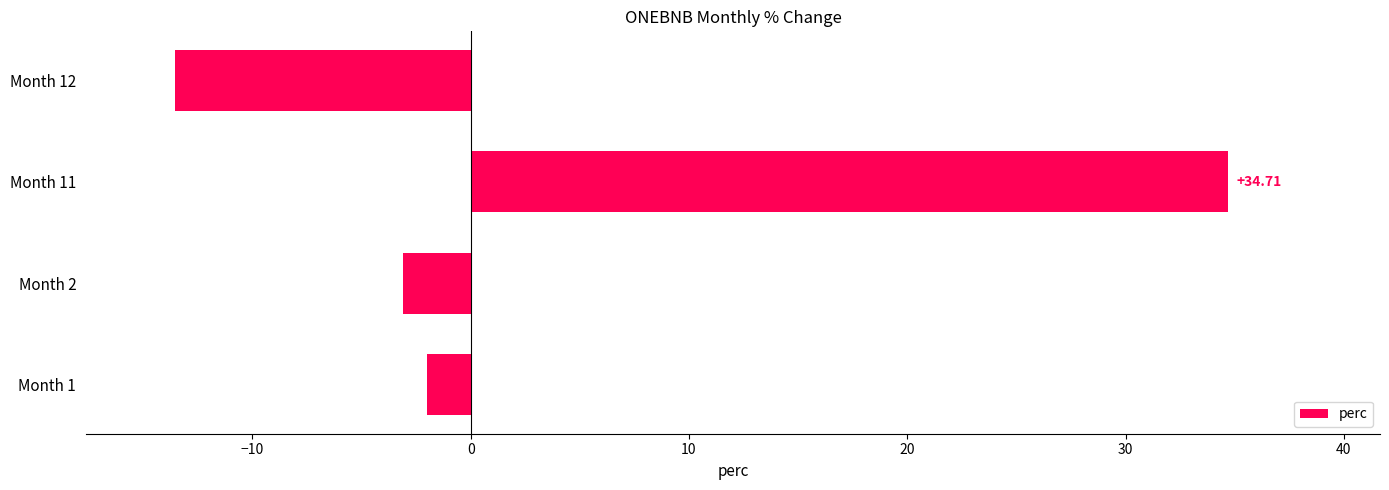

Are the bars horizontal?

Yes